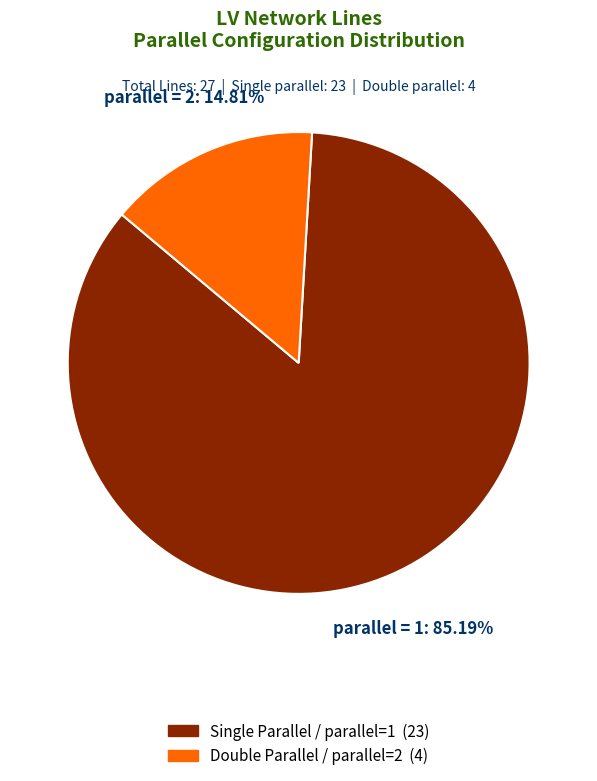

Combined, do parallel = 1 and parallel = 2 account for over 50%?

Yes